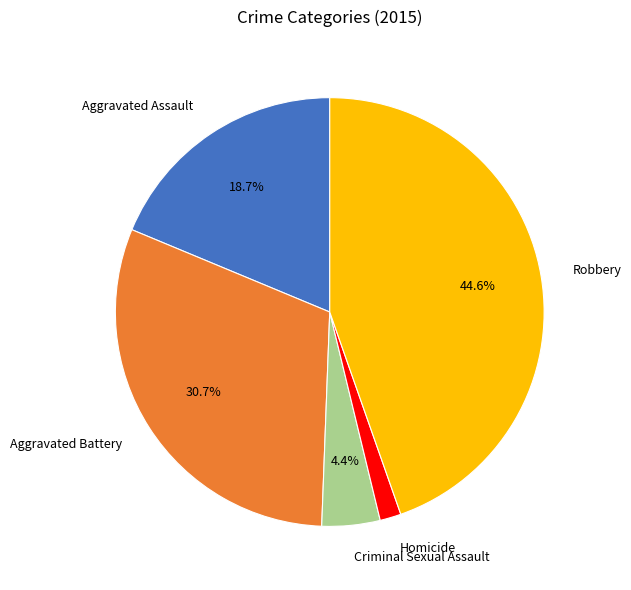

Which category has the smallest portion of the pie?

Homicide